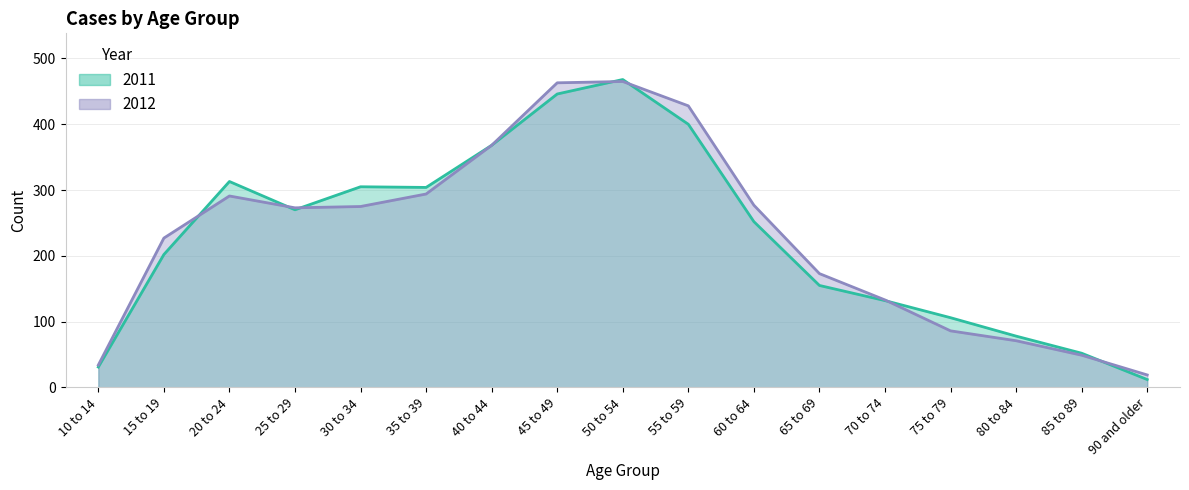

What is the difference between the 2011 values at 80 to 84 and 70 to 74?

54